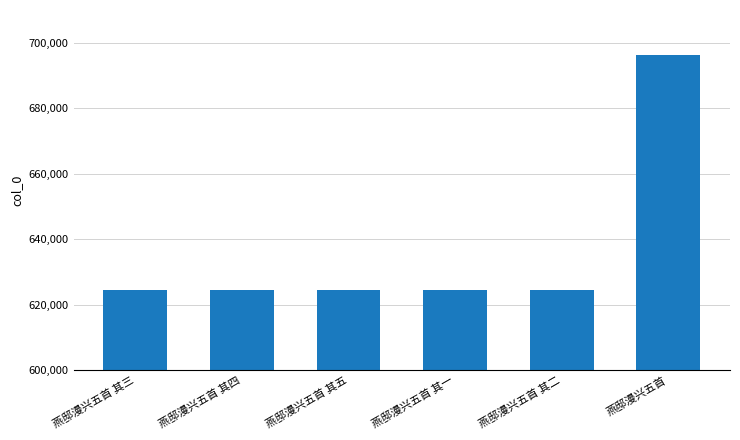

What is the change in value from 燕邸漫兴五首 其二 to 燕邸漫兴五首?

+71485